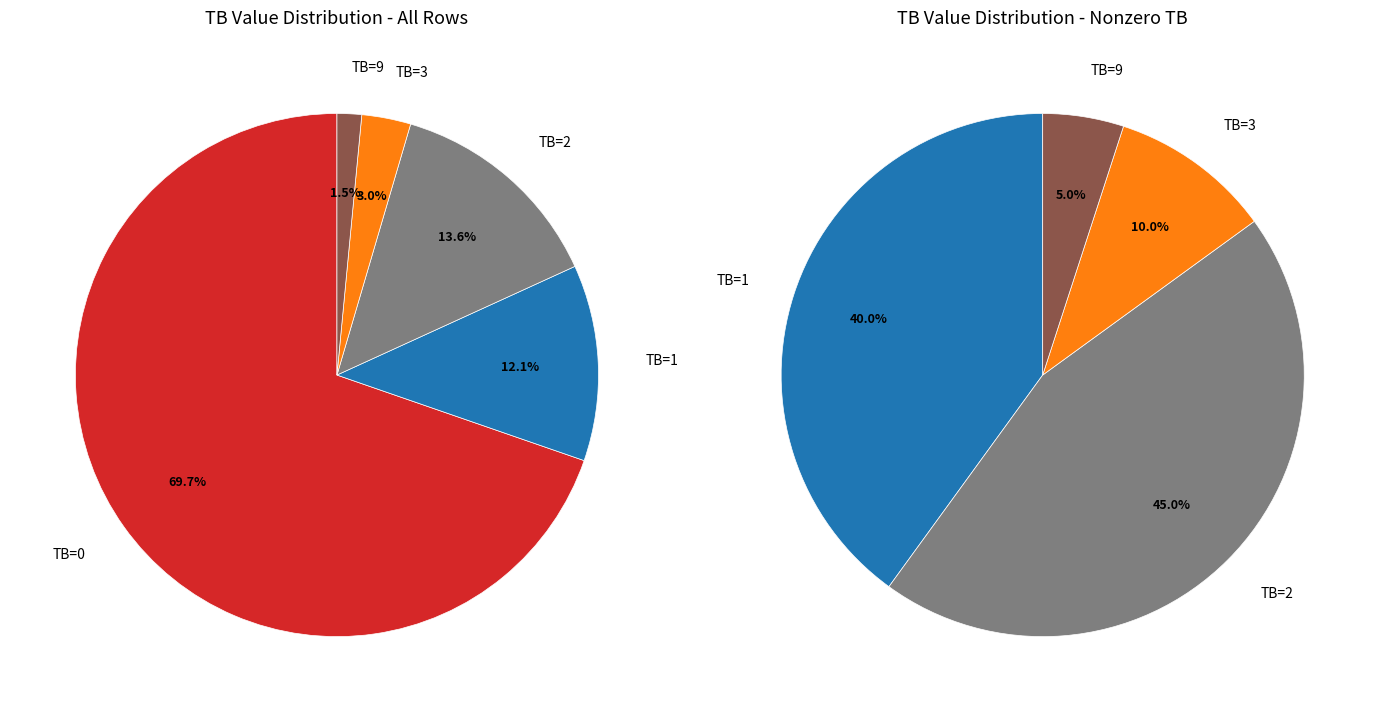

To the nearest percent, what is the average slice percentage?

20%